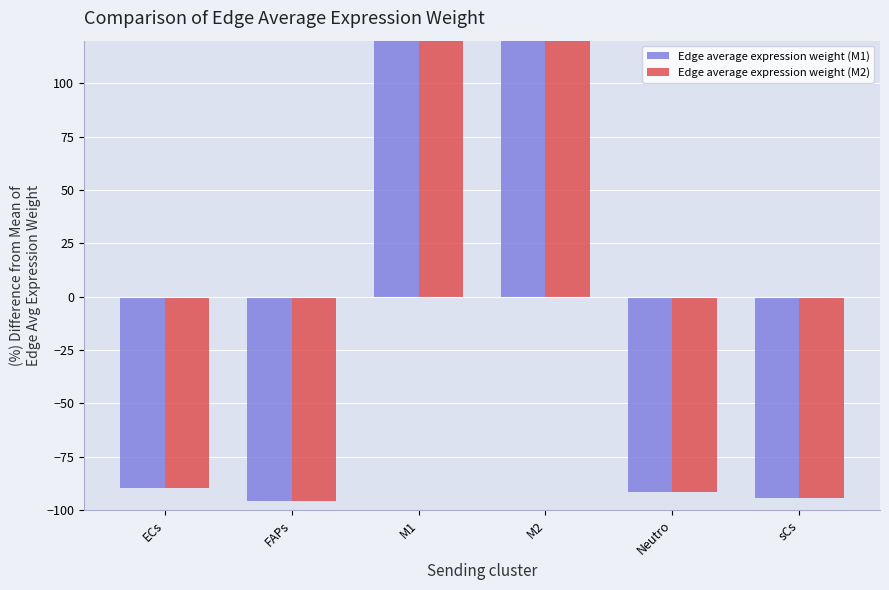

At which category is the sum across all series the highest?

M2